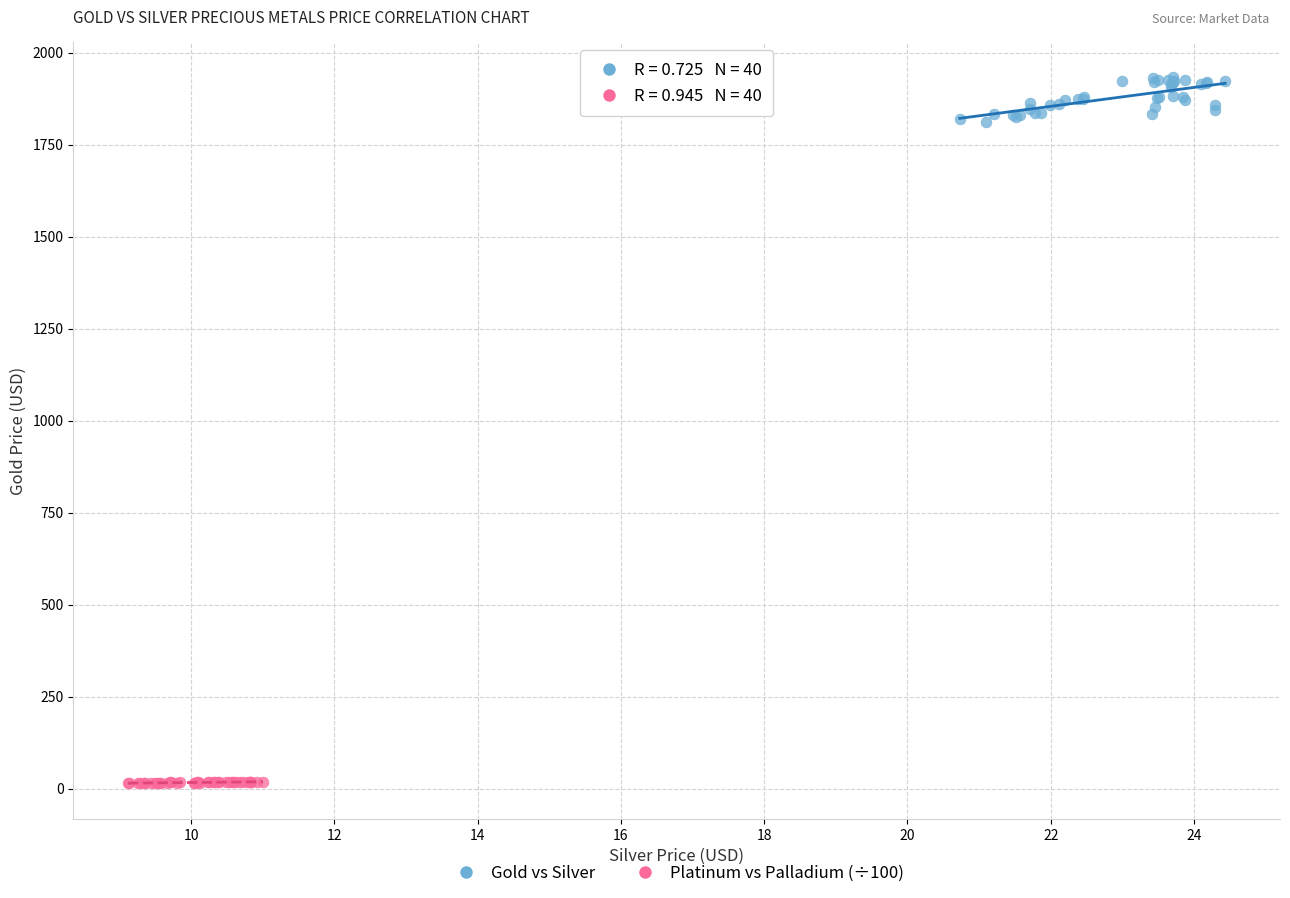

Which series has the widest spread of Y values?

Gold vs Silver